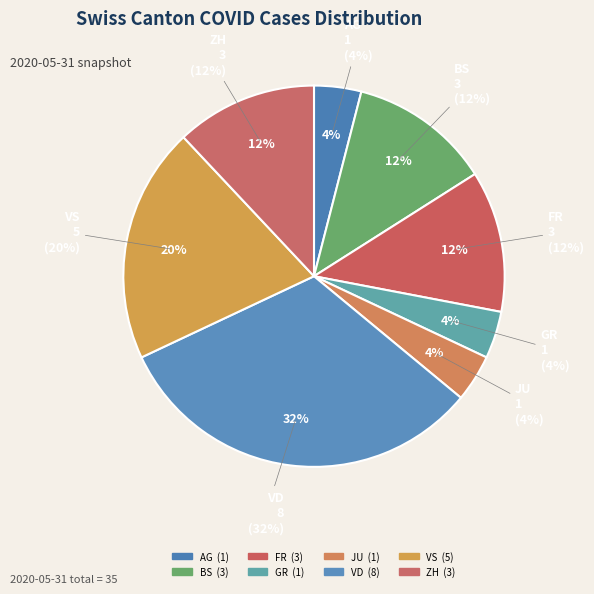

Is there a majority slice in this chart?

No